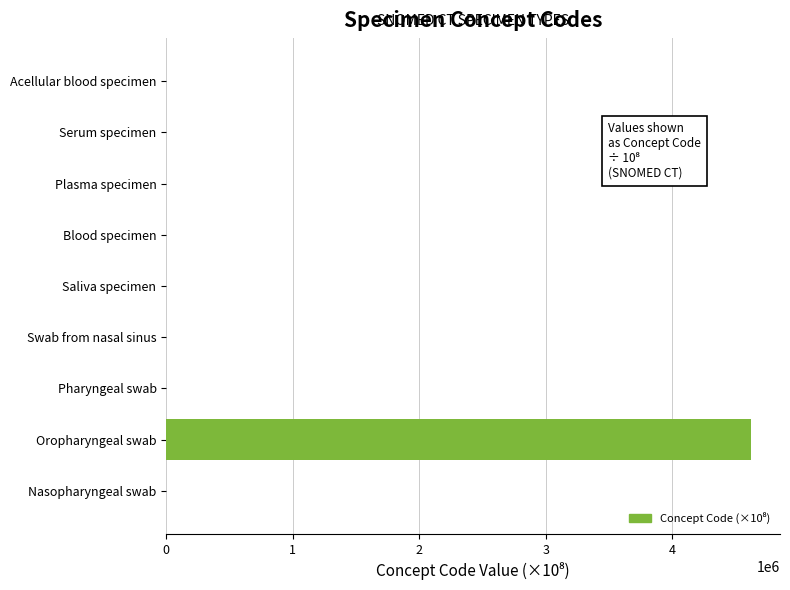

How many data points does each series have?

9